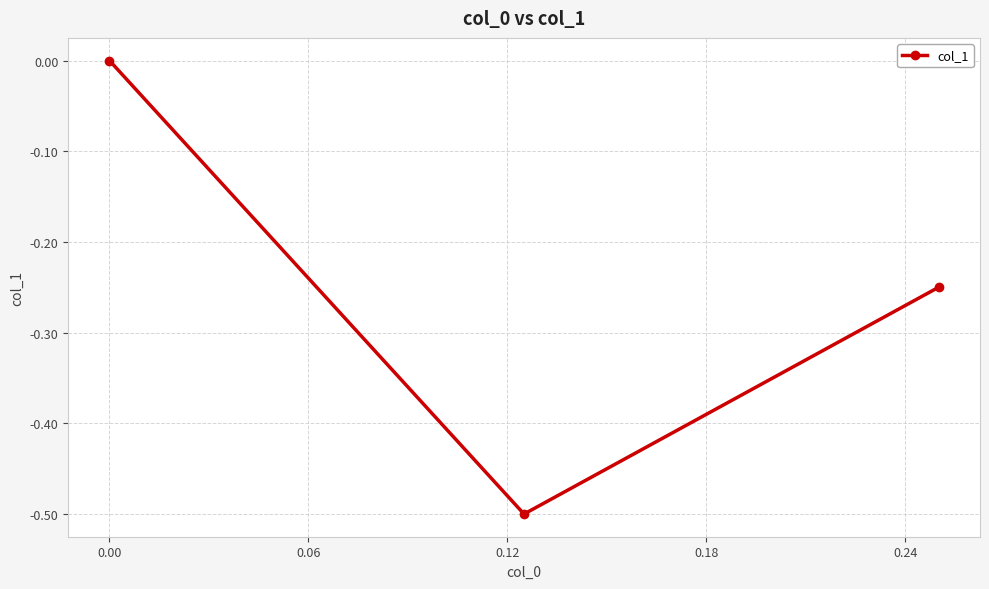

What is the value of the 2nd point from the left?

-0.5